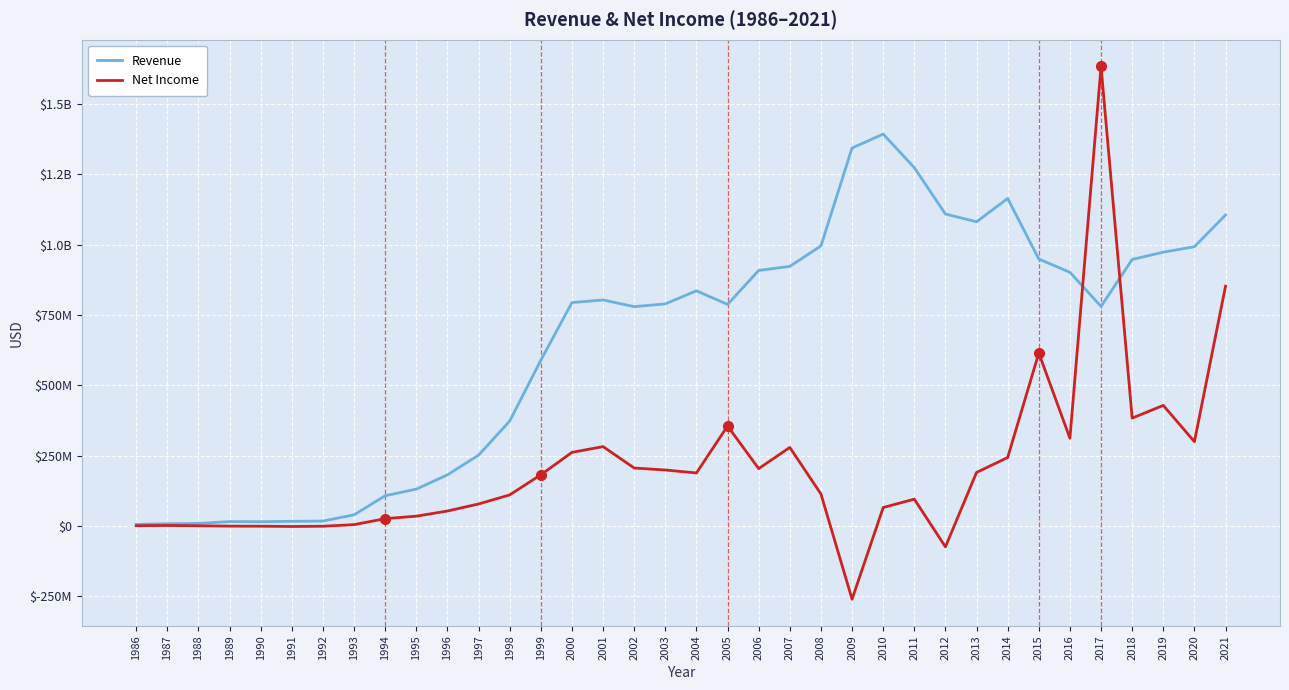

What are all the series names shown in the legend?

Revenue, Net Income